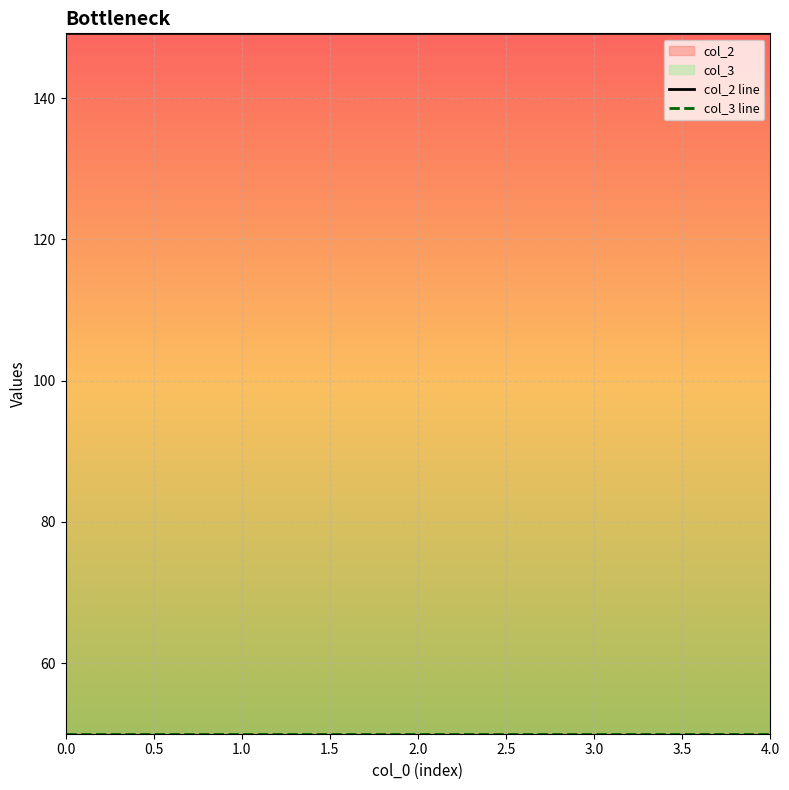

Which series has the largest total across all categories?

col_2 line